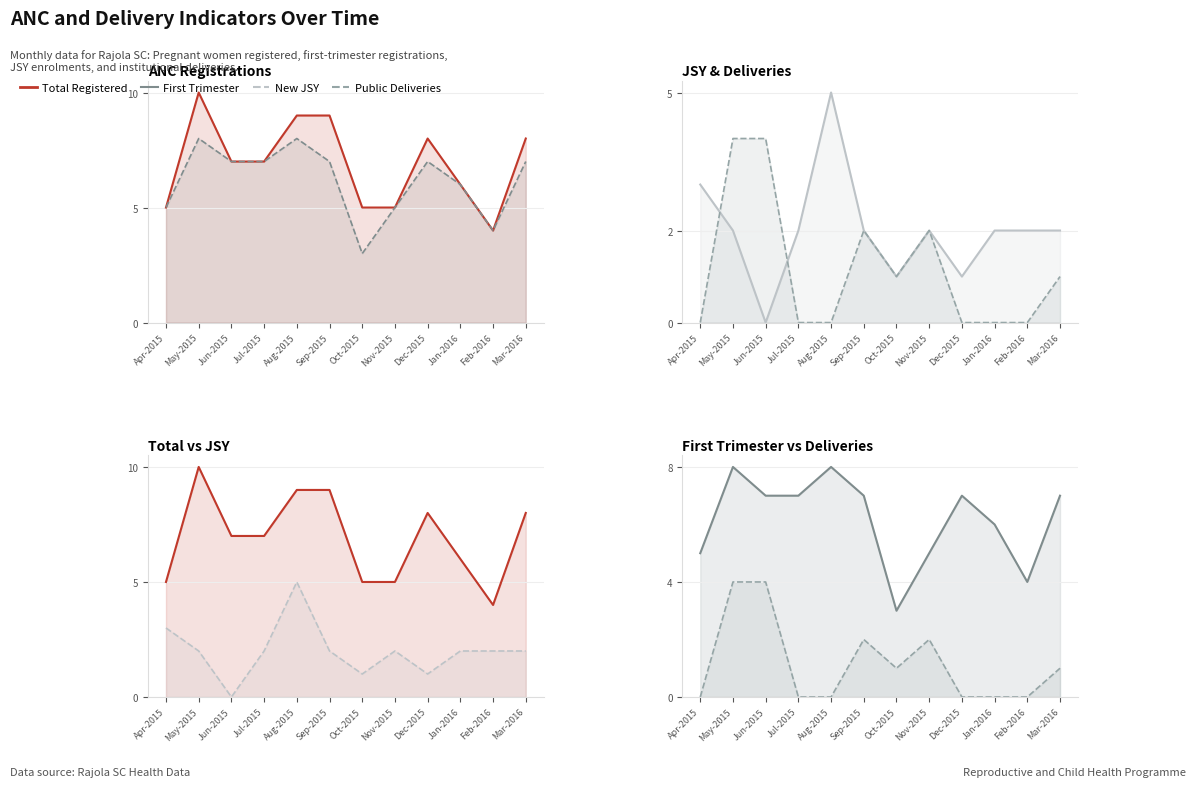

Between Sep-2015 and Nov-2015, which is larger?

Sep-2015